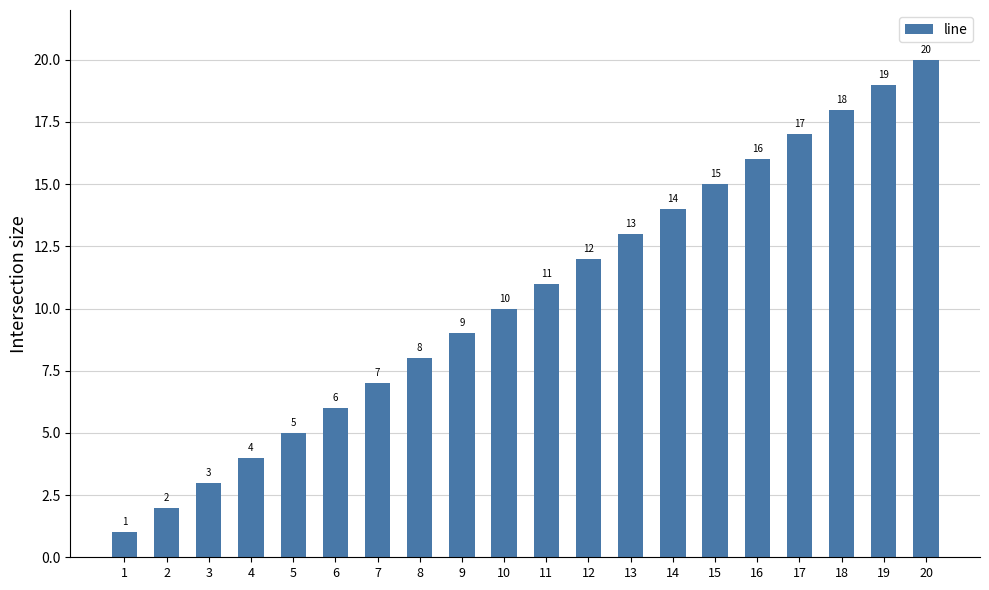

The value at 19 is 19. True or false?

True